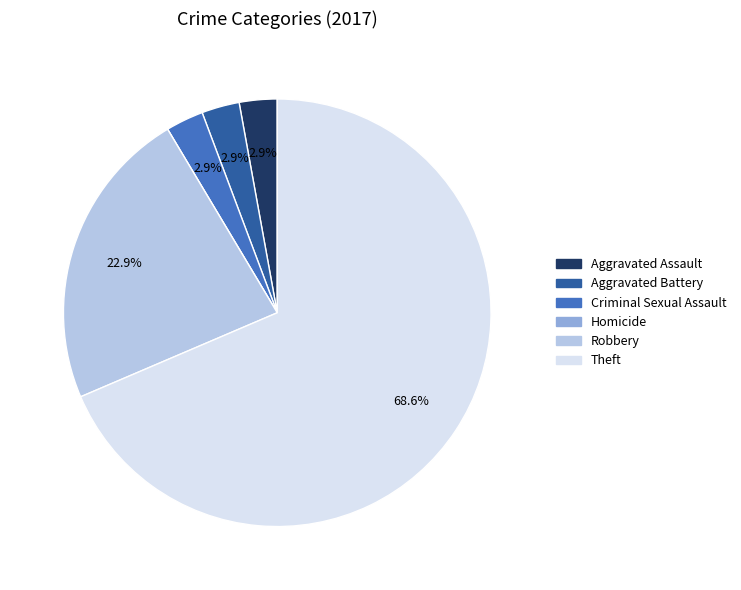

What percentage is the Criminal Sexual Assault slice, to the nearest percent?

3%